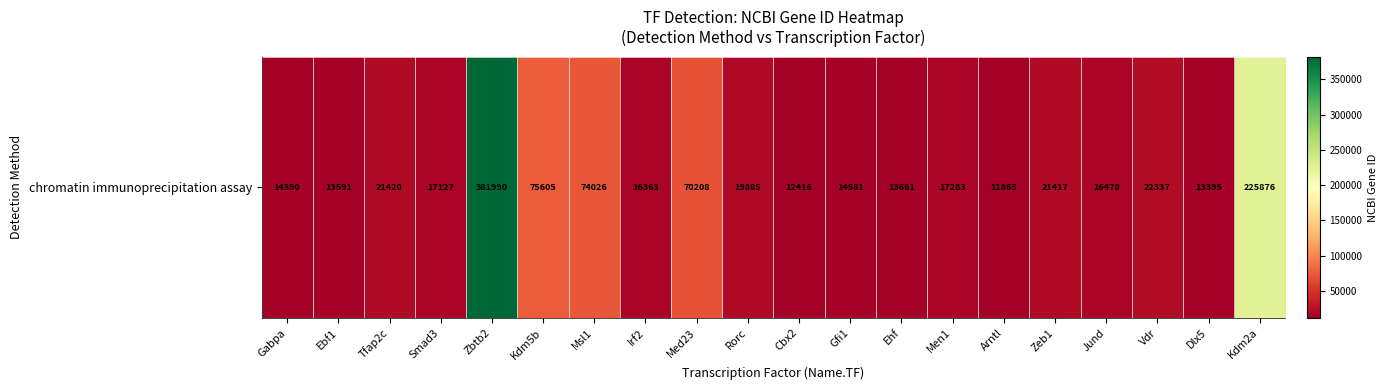

List the labels in order of value, smallest first.

Arntl, Cbx2, Dlx5, Ebf1, Ehf, Gabpa, Gfi1, Irf2, Jund, Smad3, Men1, Rorc, Zeb1, Tfap2c, Vdr, Med23, Msl1, Kdm5b, Kdm2a, Zbtb2